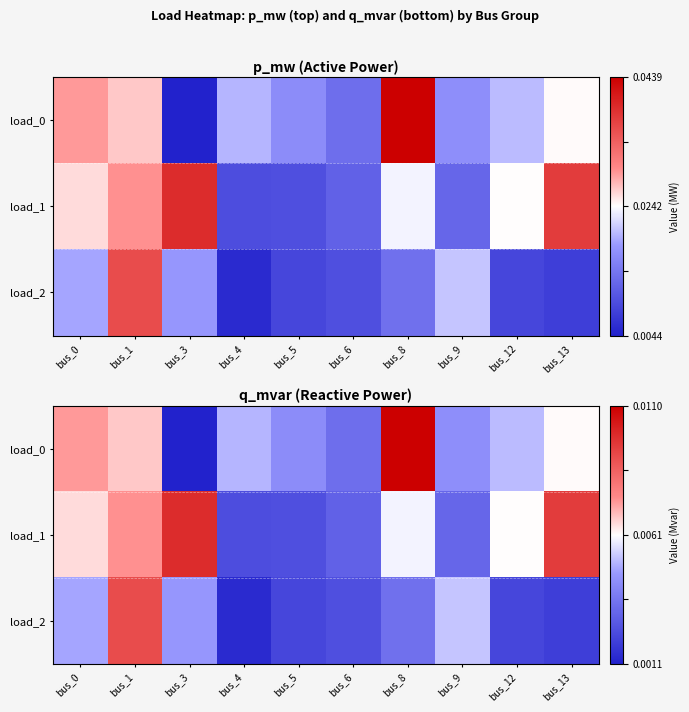

Which has a higher value, bus_9 or bus_13?

bus_13